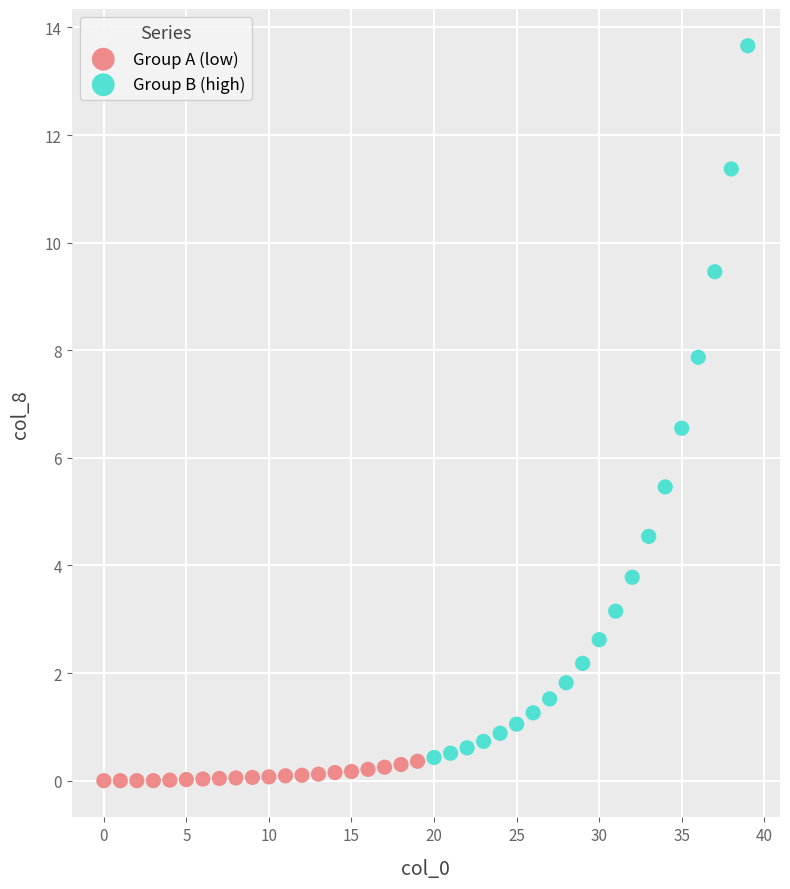

What are all the series names shown in the legend?

Group A (low), Group B (high)